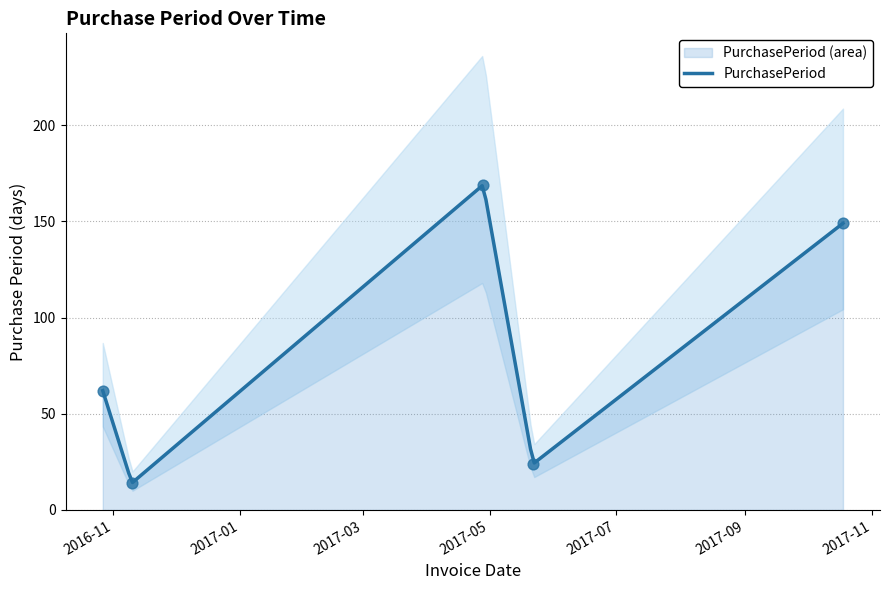

Approximately how many times larger is the value at 2016-10-27 compared to 2017-04-28?

0.4